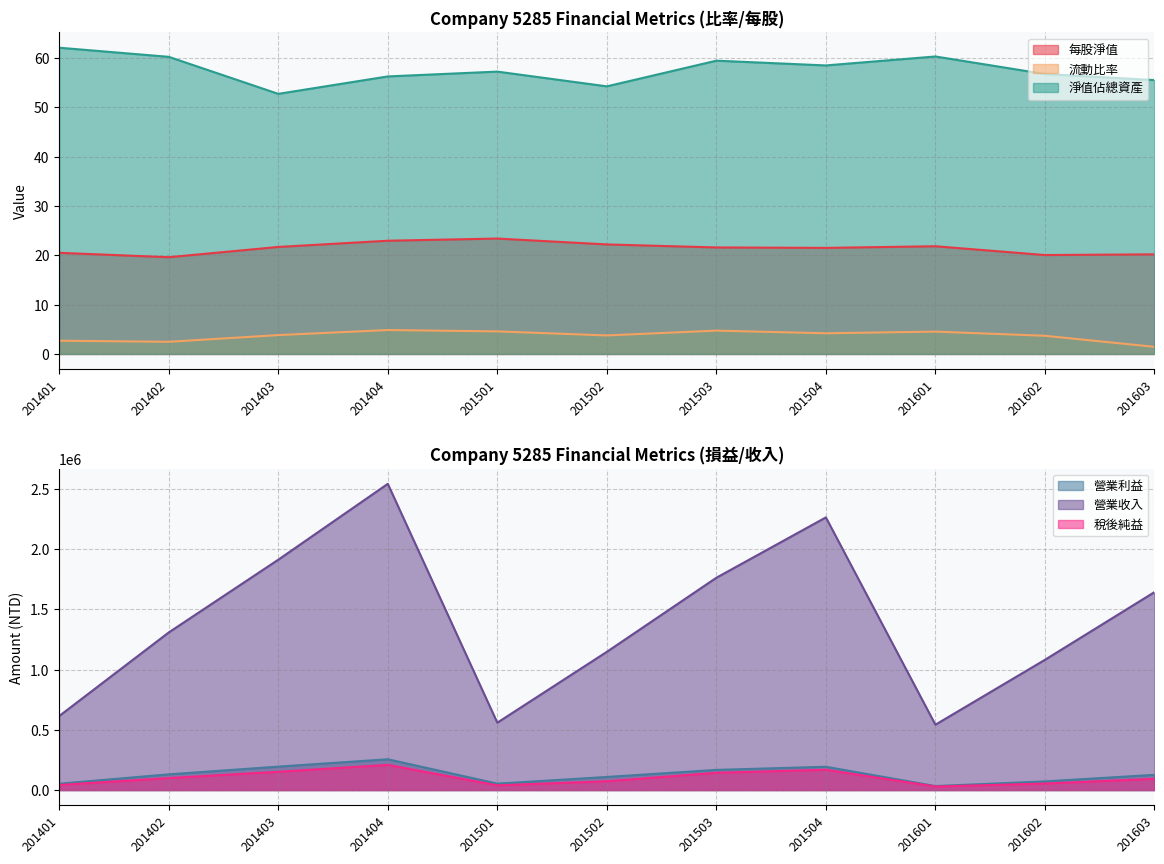

Is it true that 營業收入 equals 1074456.5 at 201401?

False